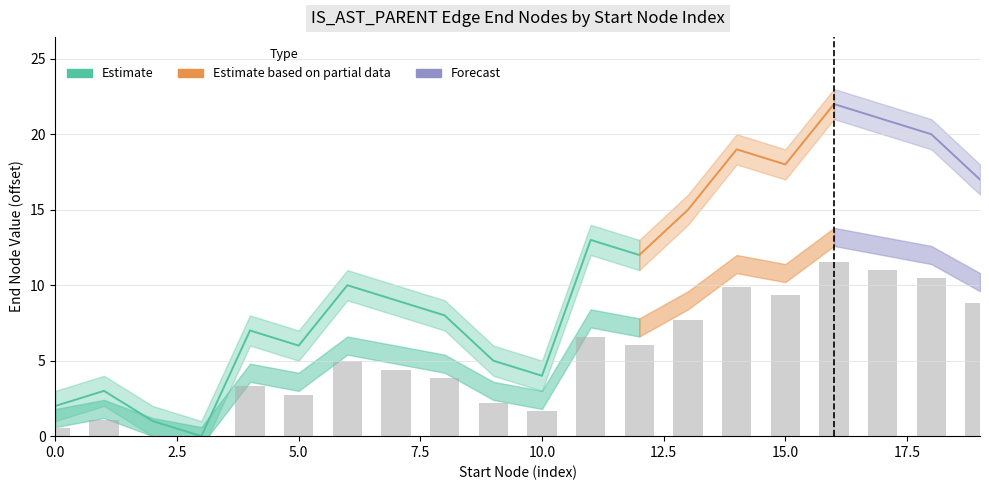

Rank the series by their maximum value, from lowest to highest.

IS_AST_PARENT_end_lower, IS_AST_PARENT_end_mid, IS_AST_PARENT_end_upper